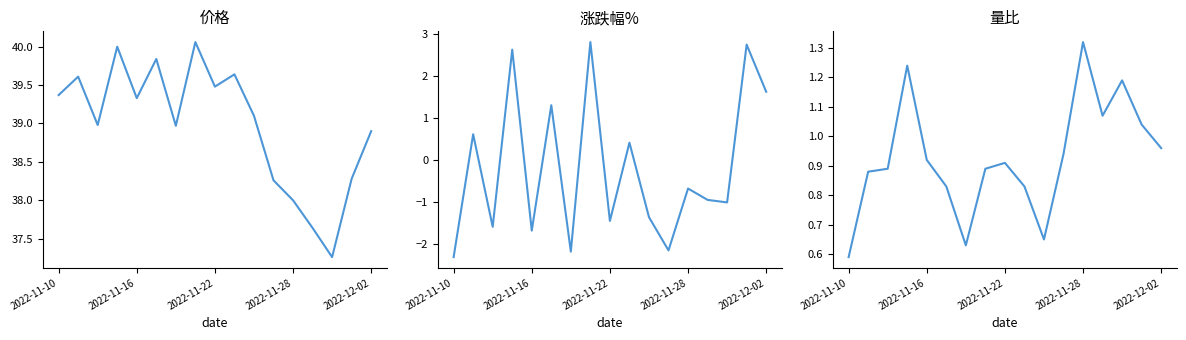

What is the highest value of the 量比 series?

1.3